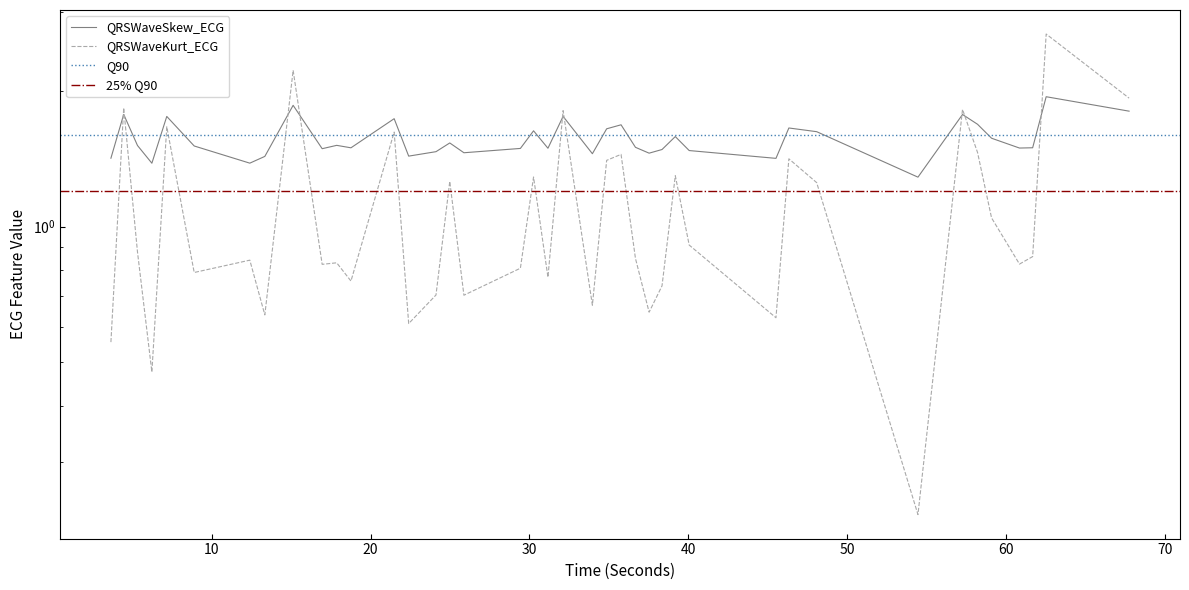

In QRSWaveSkew_ECG, how many points are lower than both neighbors (excluding endpoints)?

12